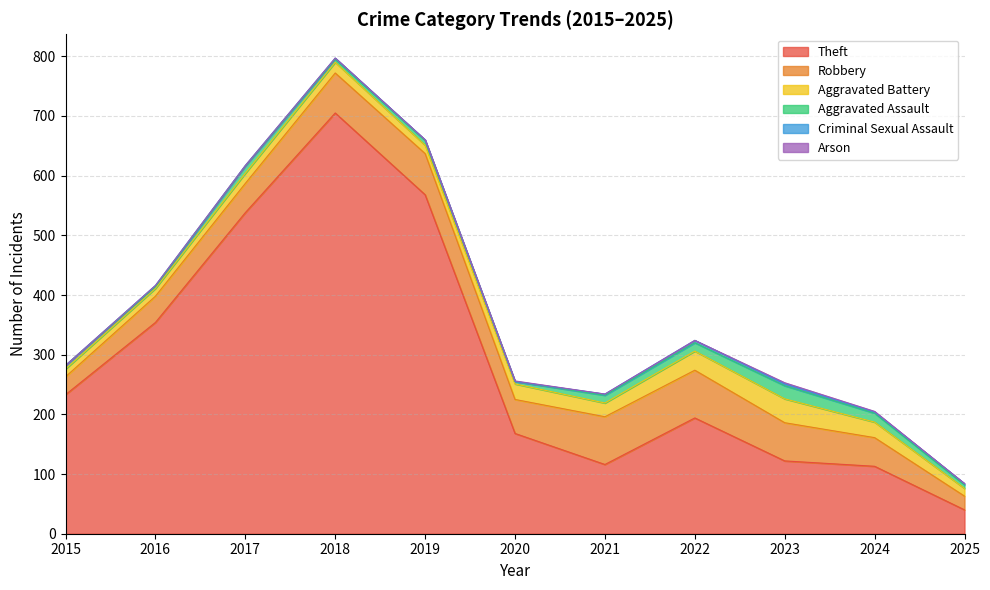

Where is the first local maximum for Theft?

2018